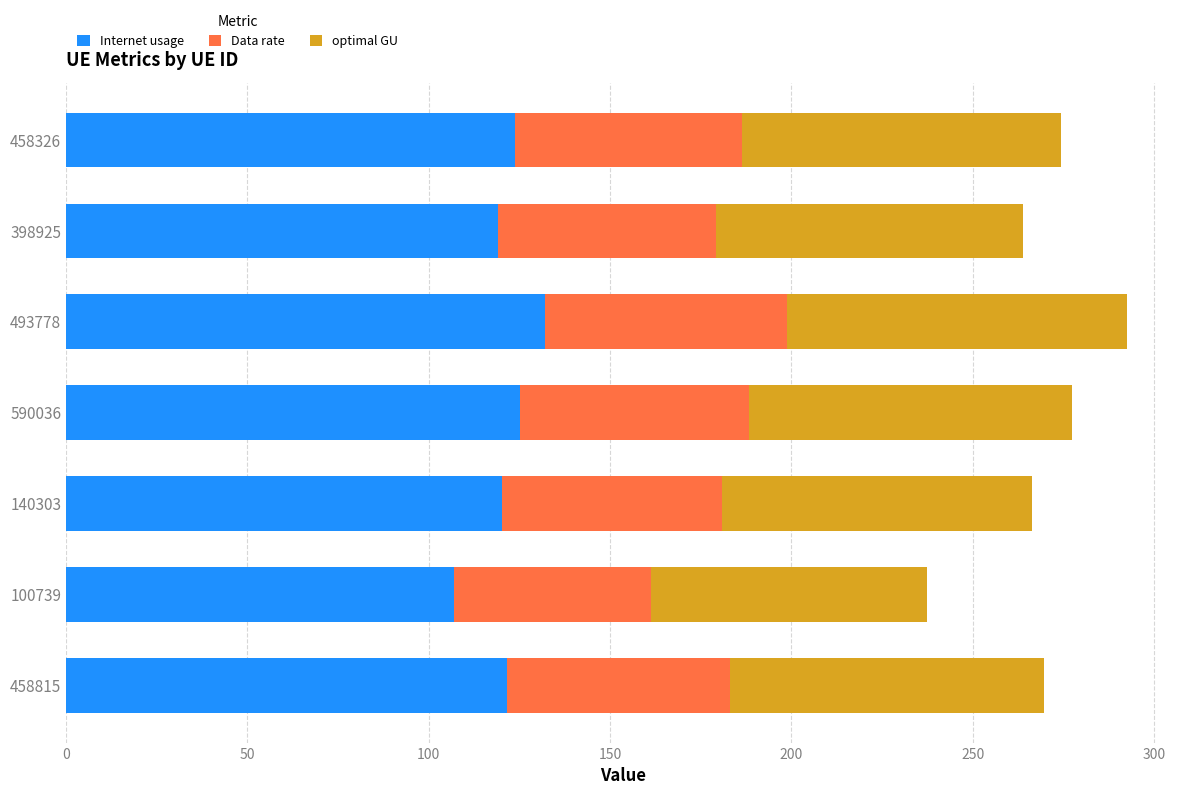

True or false: Internet usage has a value of 131.9 at 493778.

True